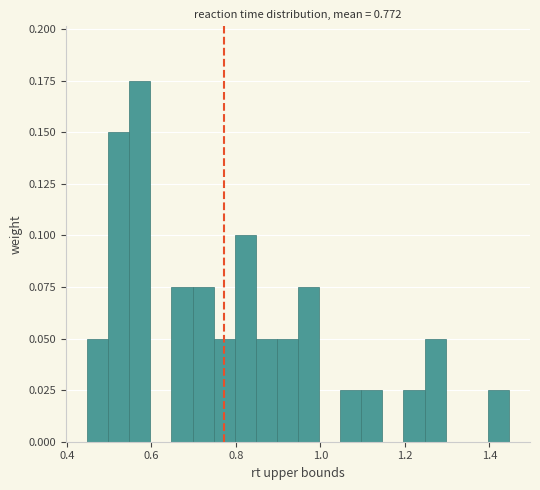

Around what value on the x-axis is the tallest bar? Give the approximate position of its centre, as read against the axis.

0.58